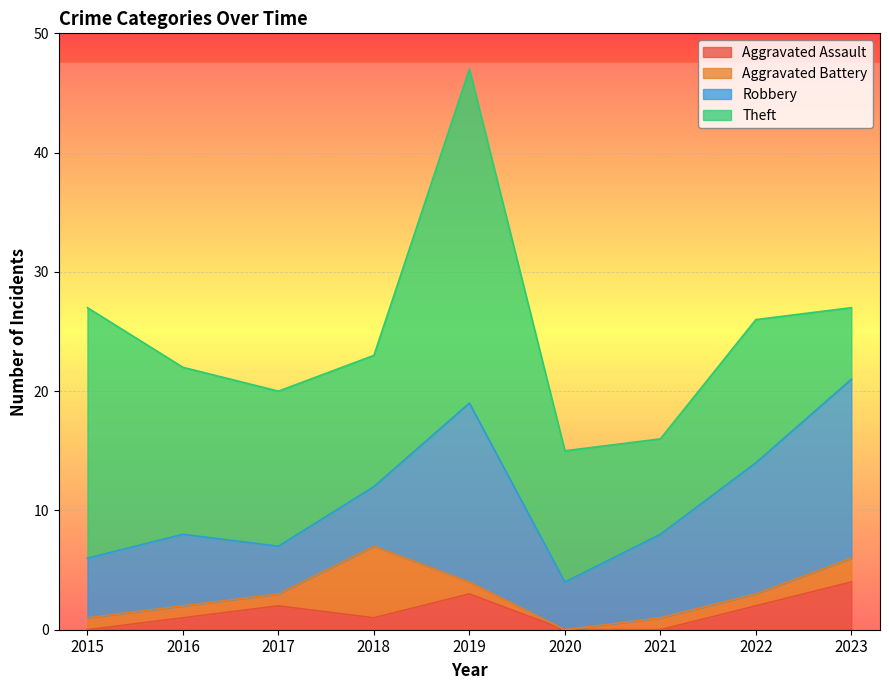

What is the approximate value of Aggravated Assault at 2019?

3